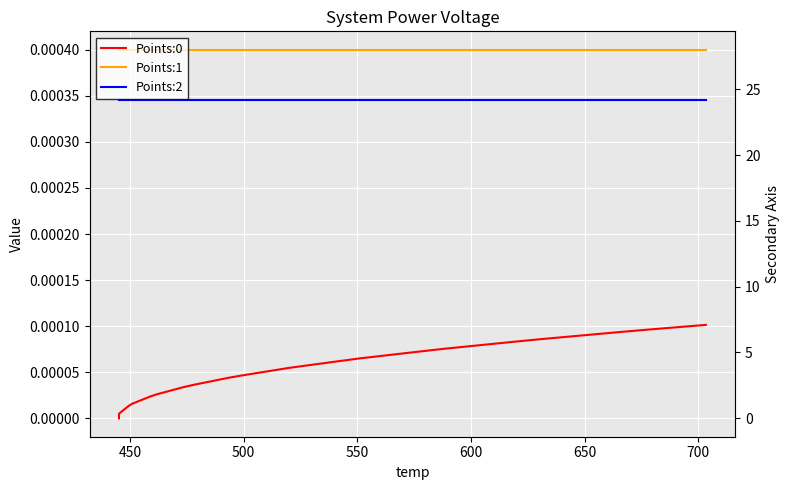

True or false: Points:1 and Points:2 cross at least once.

False